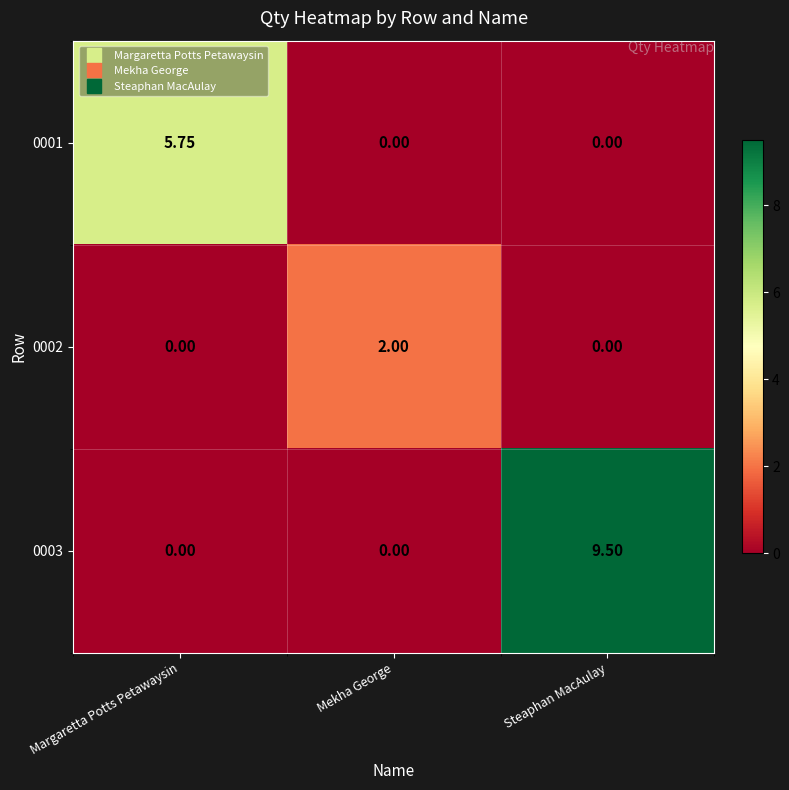

At which category does the chart reach its peak across all series?

Steaphan MacAulay